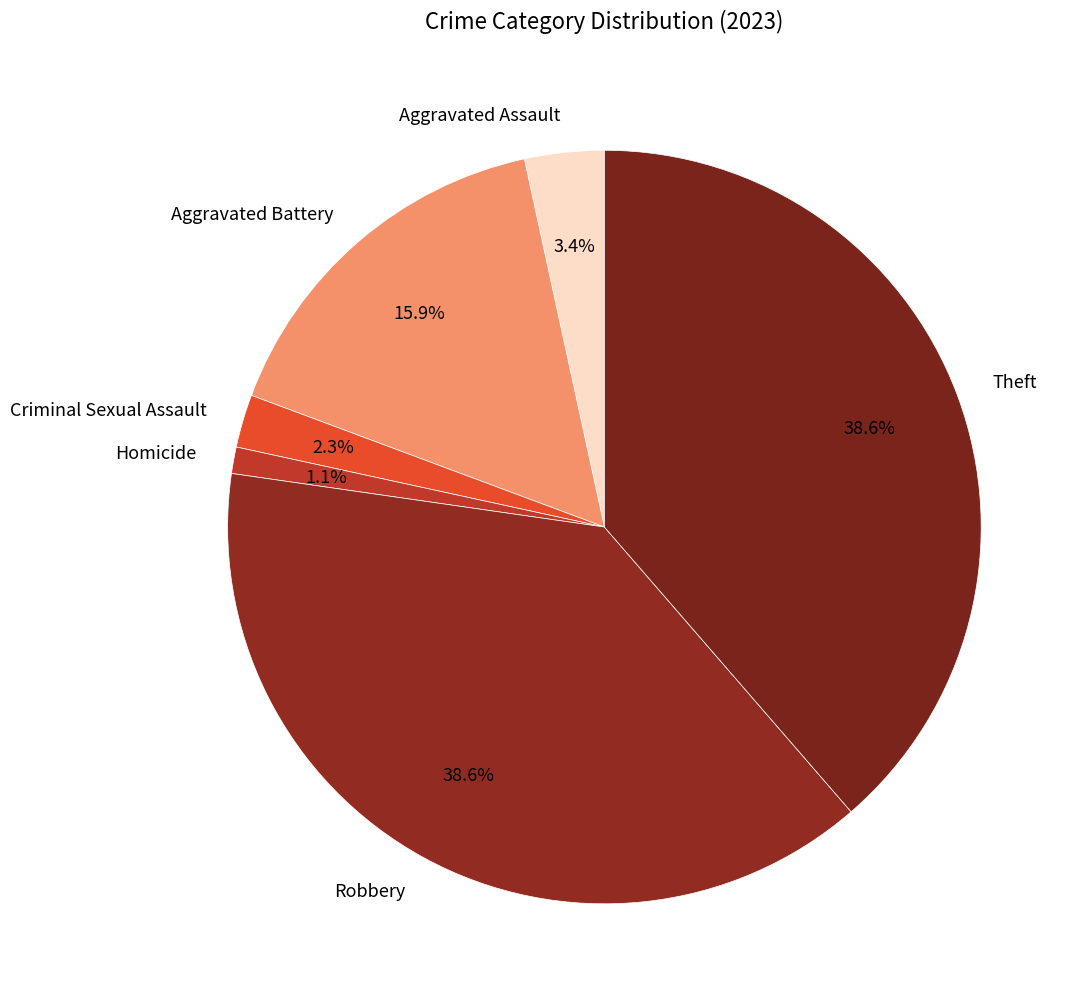

Approximately how many times larger is the value at Homicide compared to Criminal Sexual Assault?

0.5